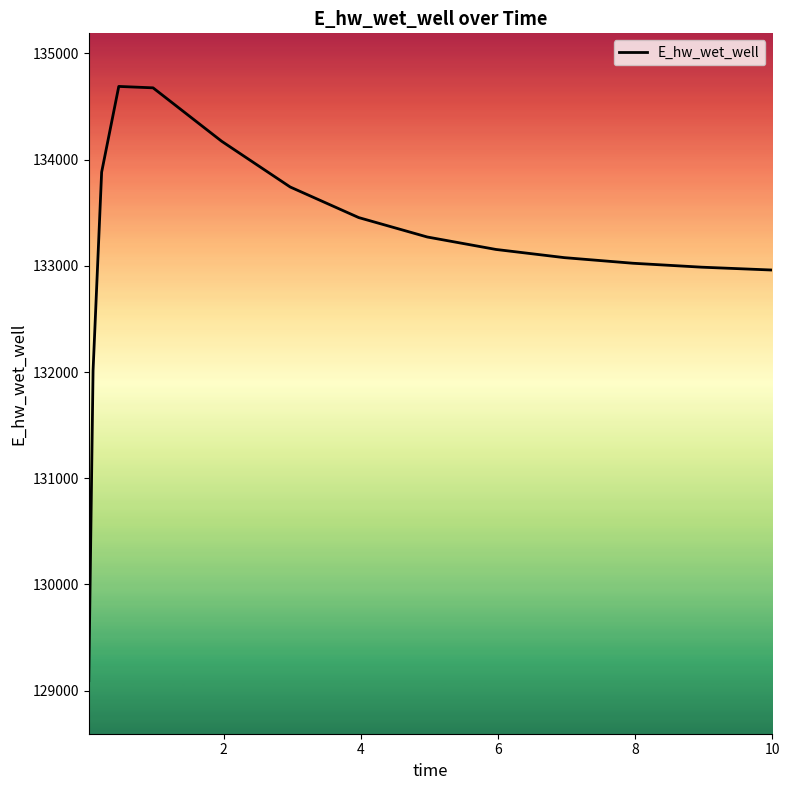

What is the maximum value shown in the chart?

134689.9